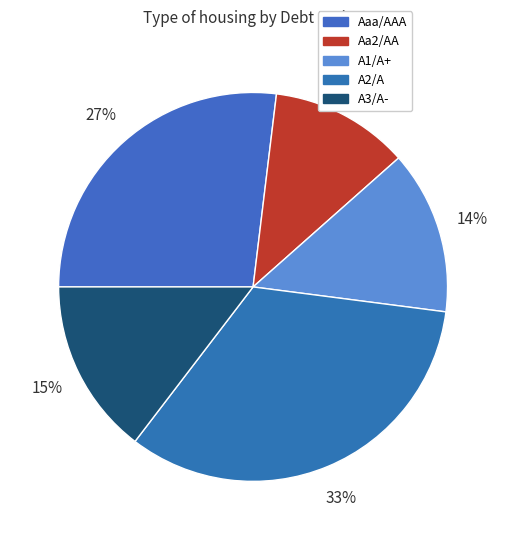

Rank the categories by value from highest to lowest.

A2/A, Aaa/AAA, A3/A-, A1/A+, Aa2/AA